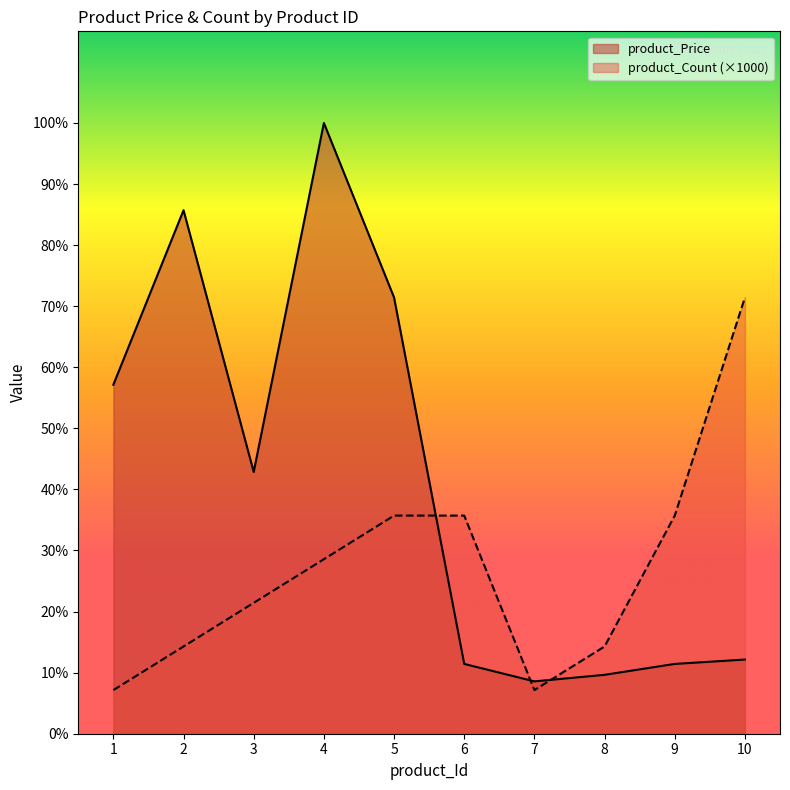

At which label does product_Count first exceed 4000?

5